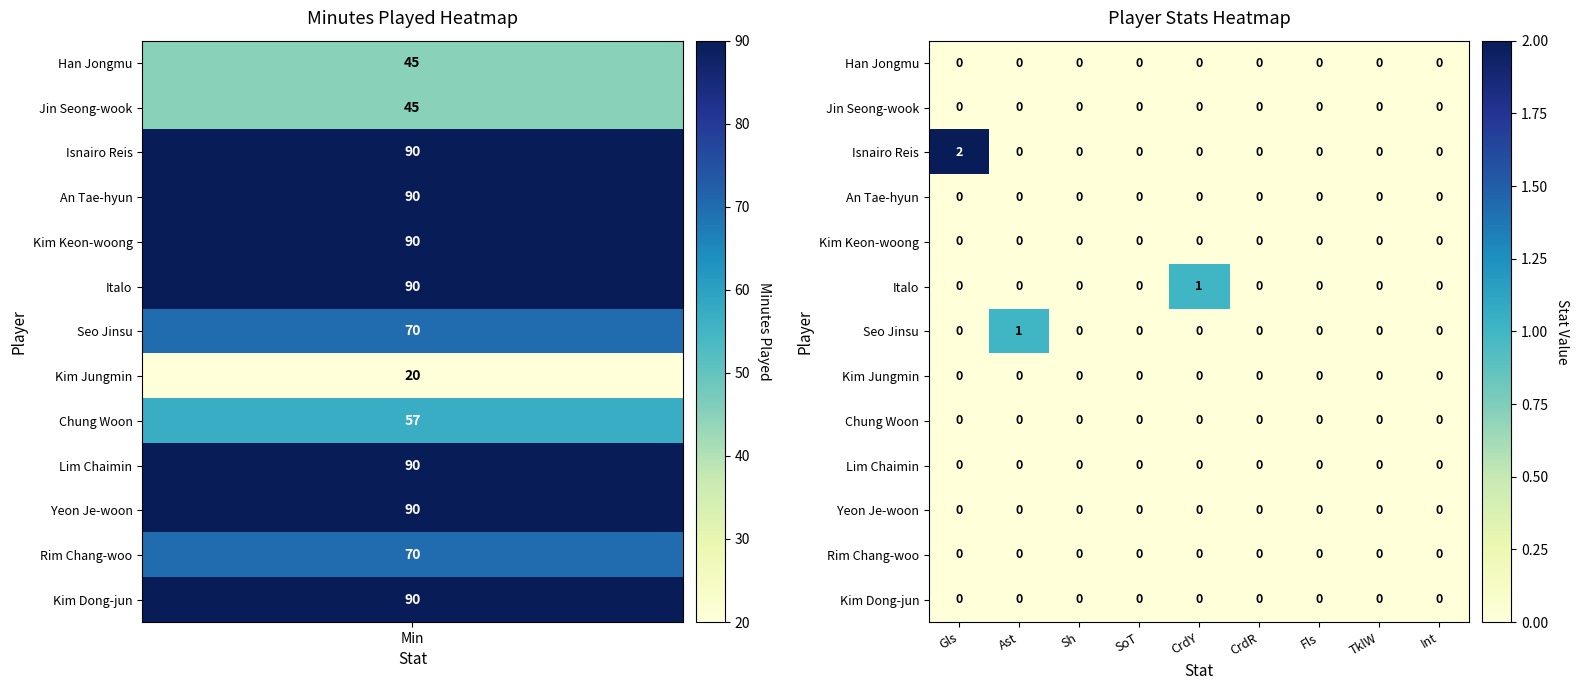

Which series has the widest spread of values?

Isnairo Reis